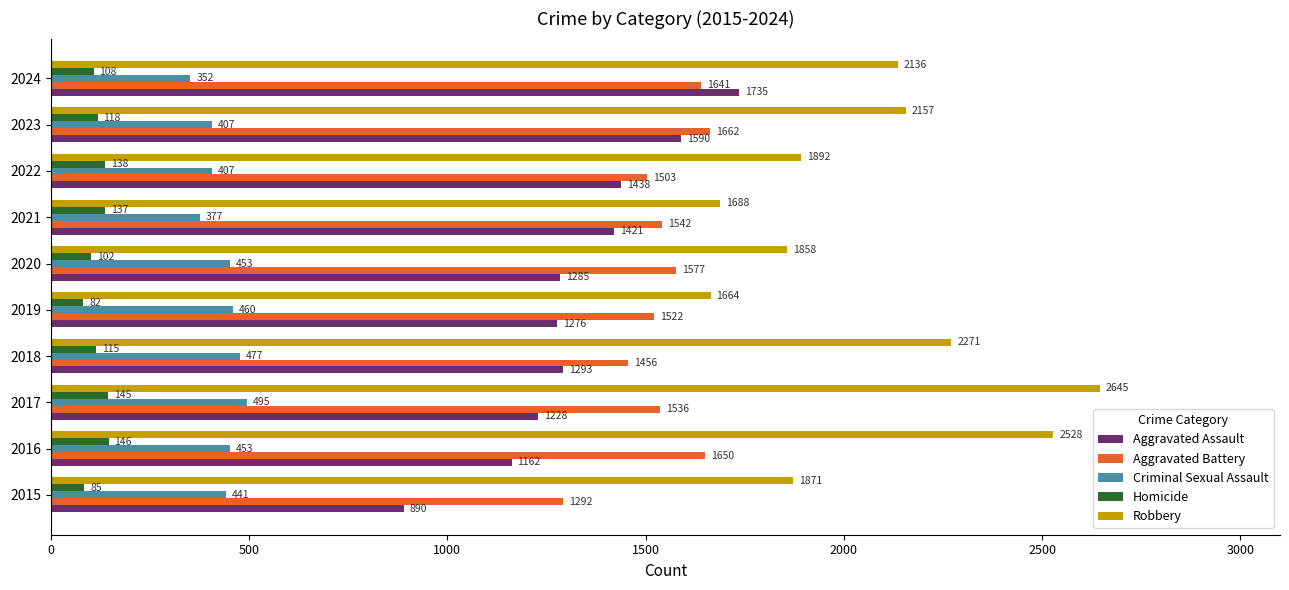

What is the minimum value shown in the chart?

82